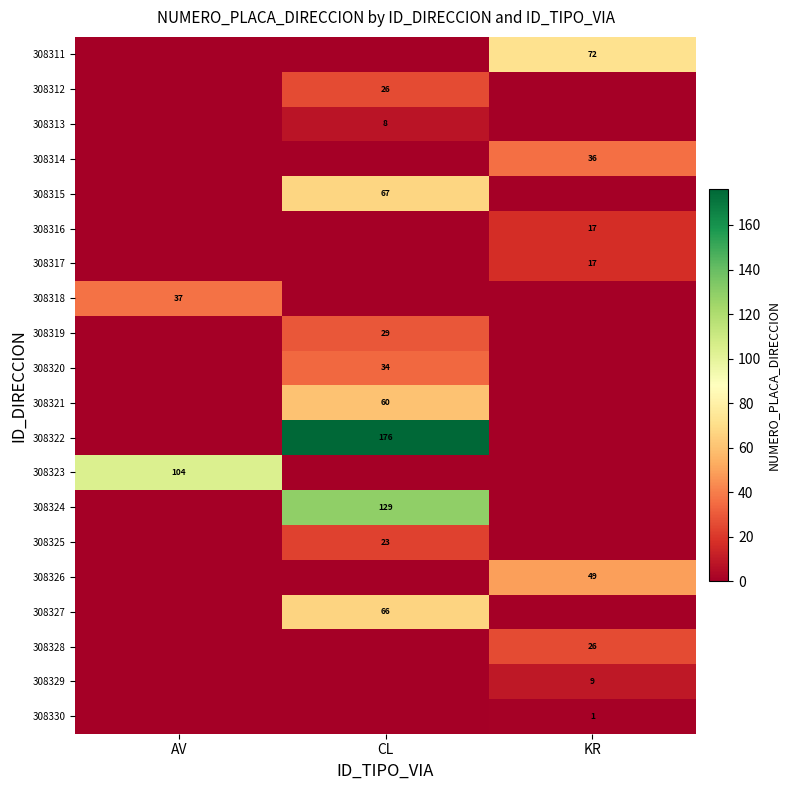

At how many categories does at least one series exceed 32?

3